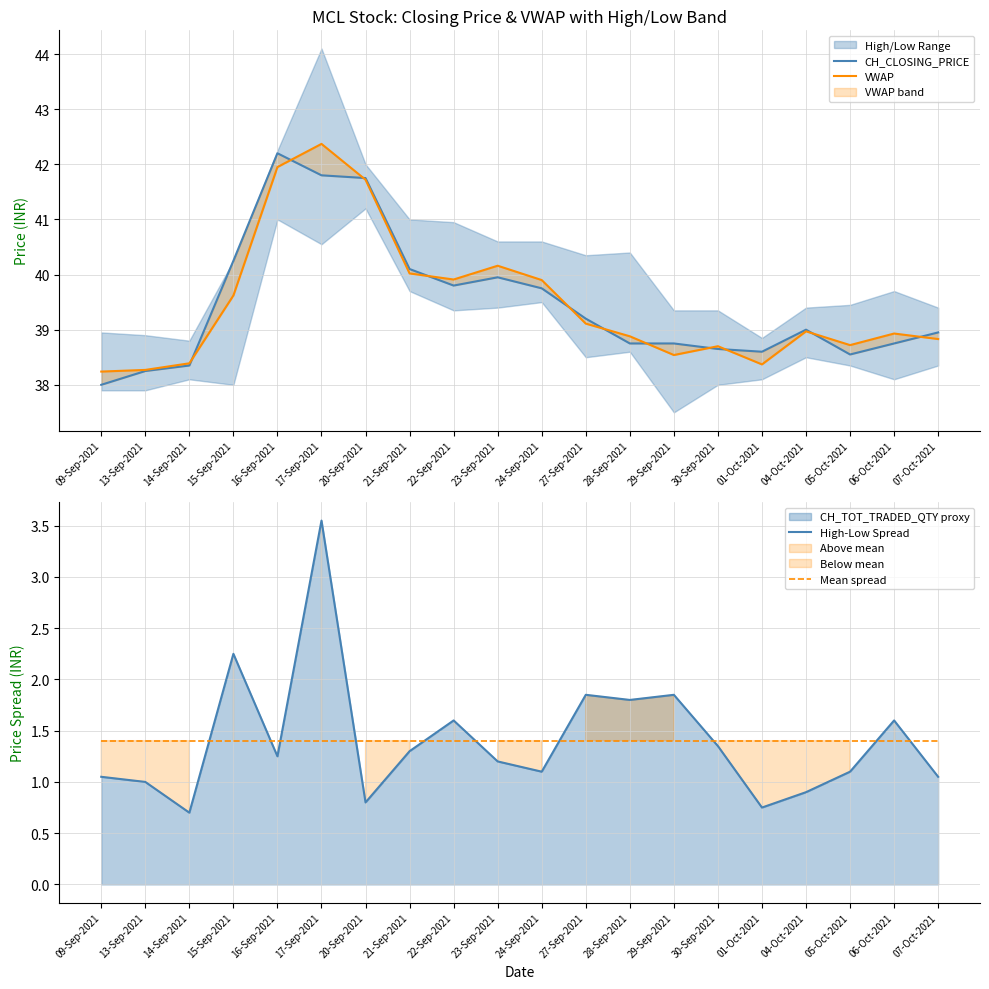

The Mean spread series shows 1.4 at 01-Oct-2021. True or false?

True